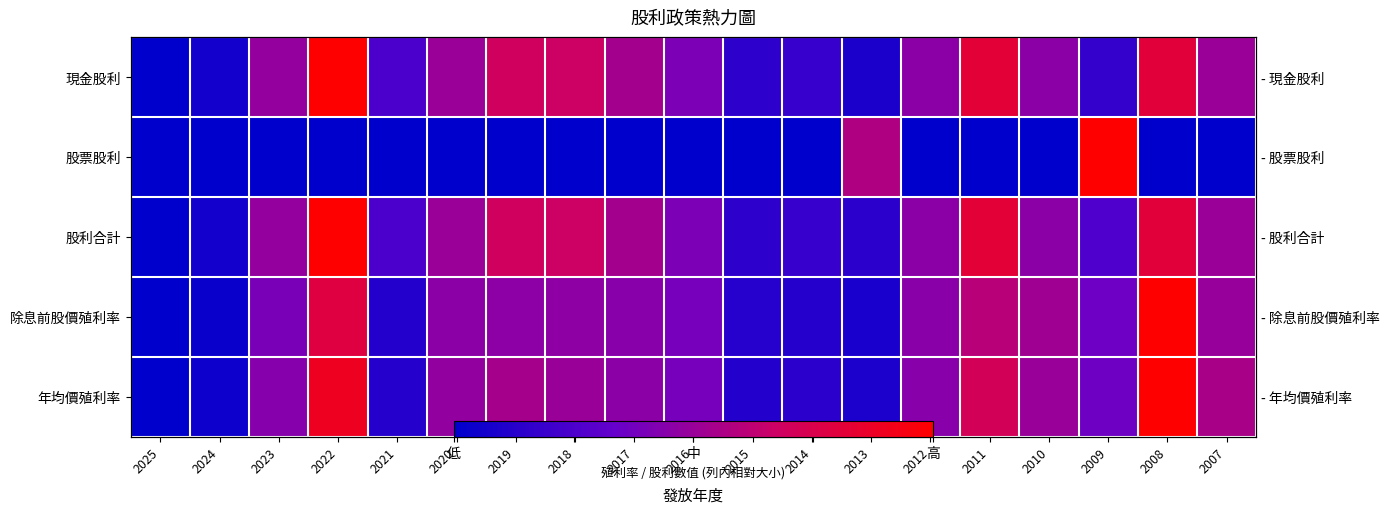

Count the number of data series in this chart.

5